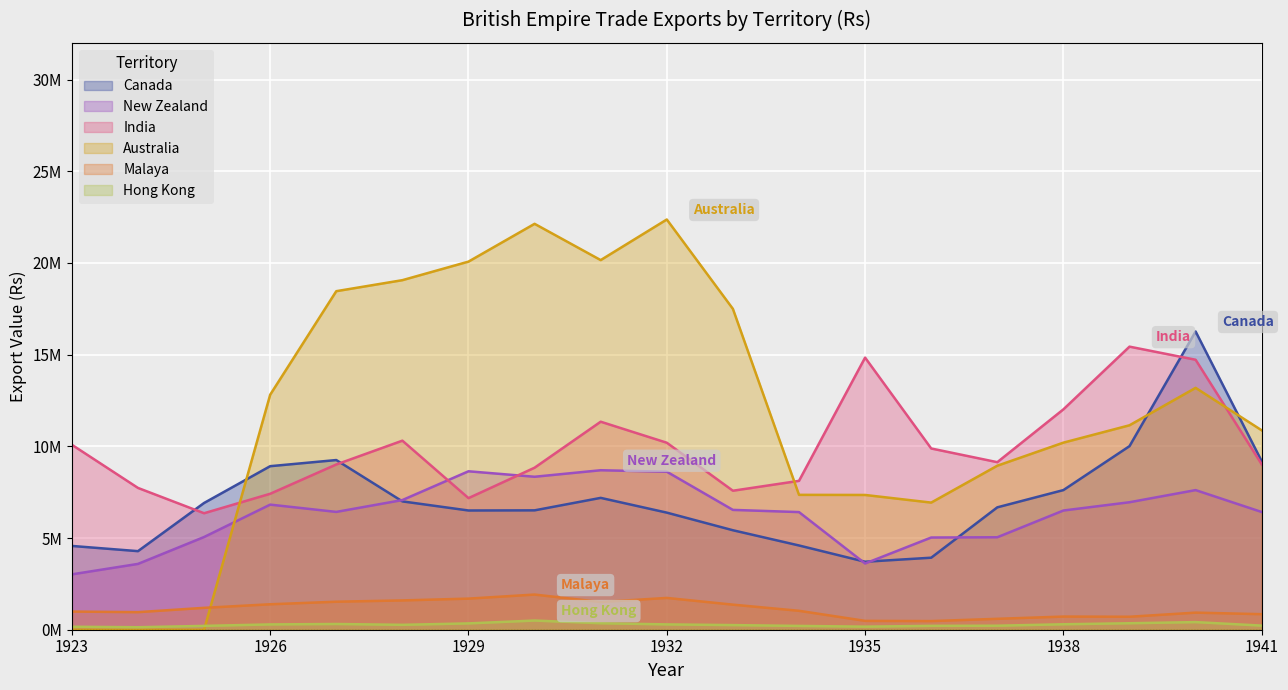

What is the maximum value for Australia?

22367588